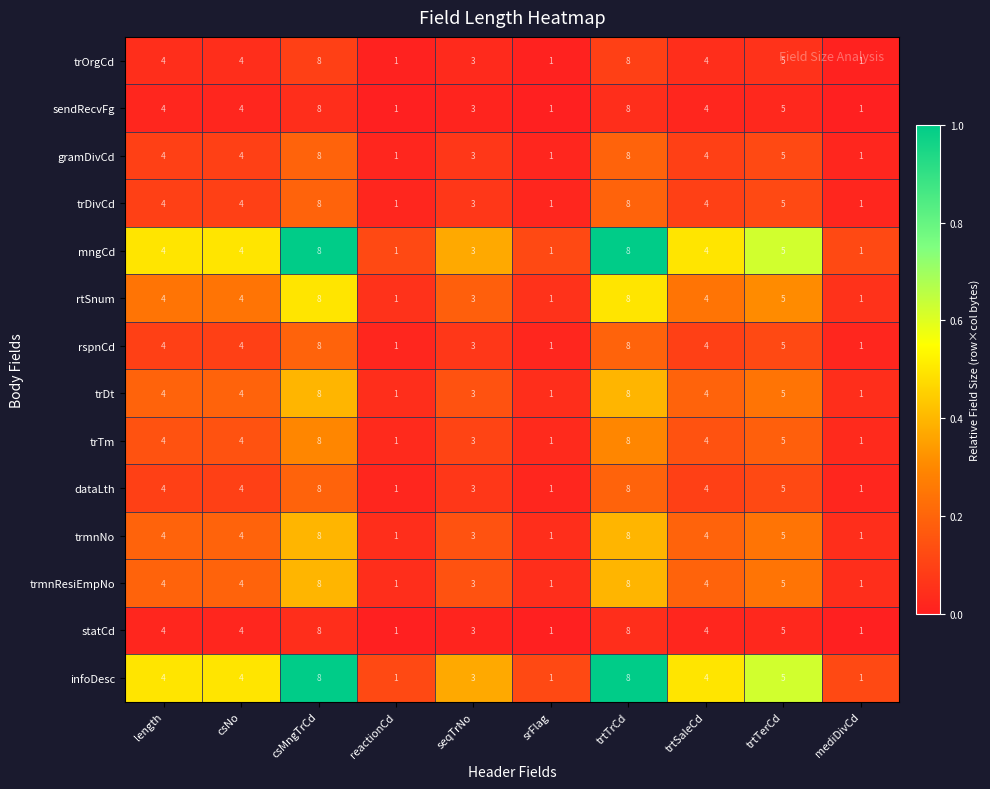

What is the maximum value shown in the chart?

8